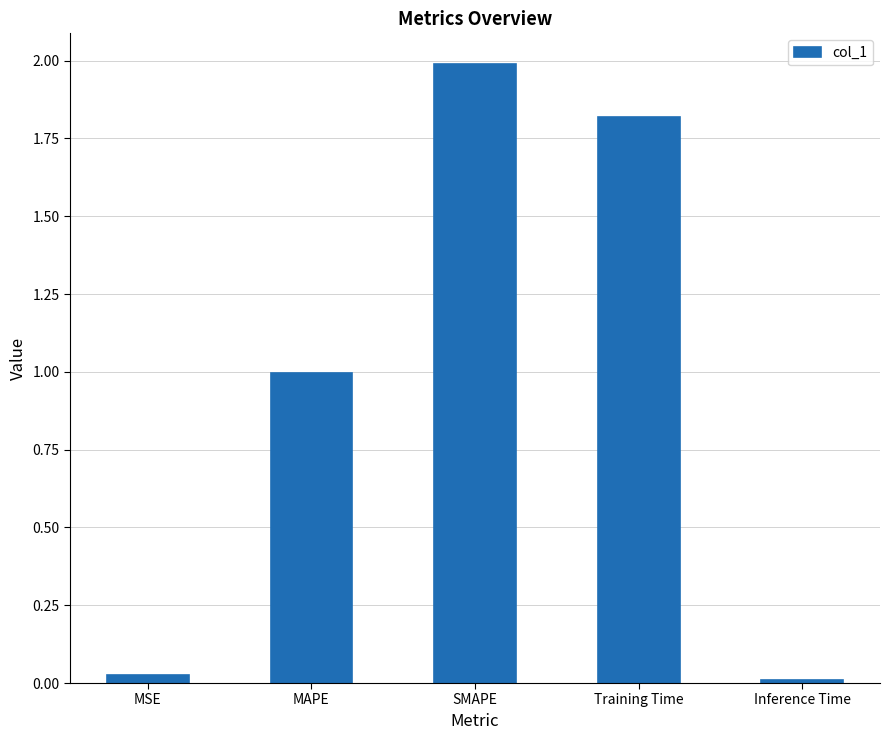

Is it true that the value at SMAPE is 2.8?

False